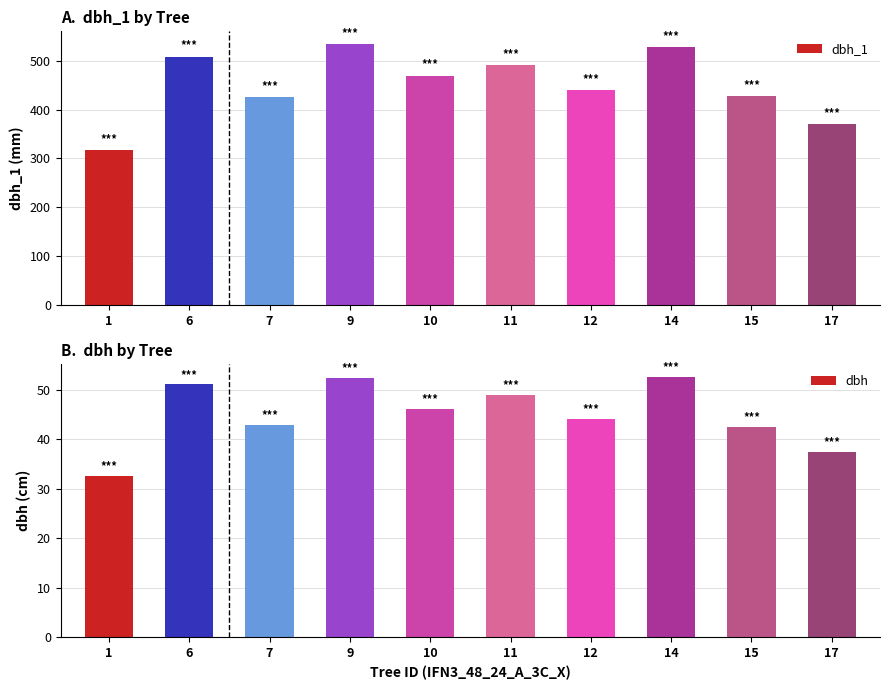

What is the maximum value shown in the chart?

534.0